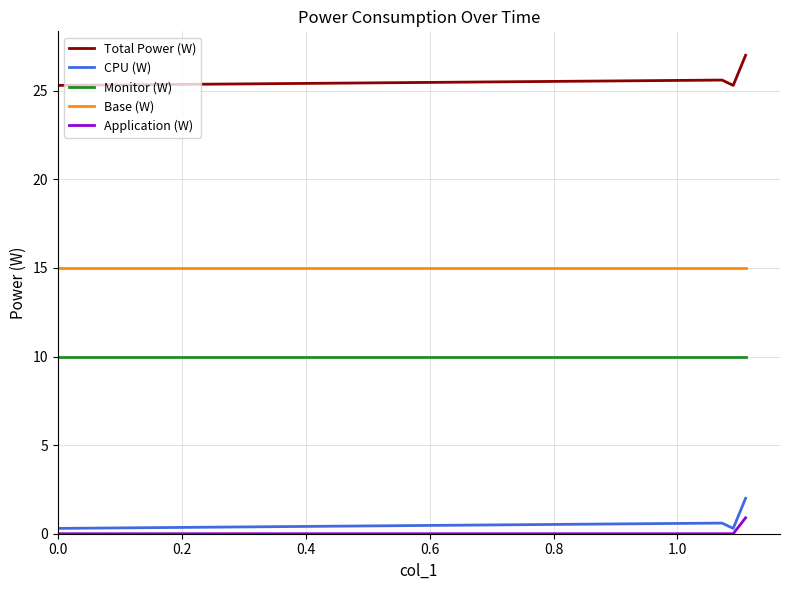

What is the average value of the Base (W) series?

15.0